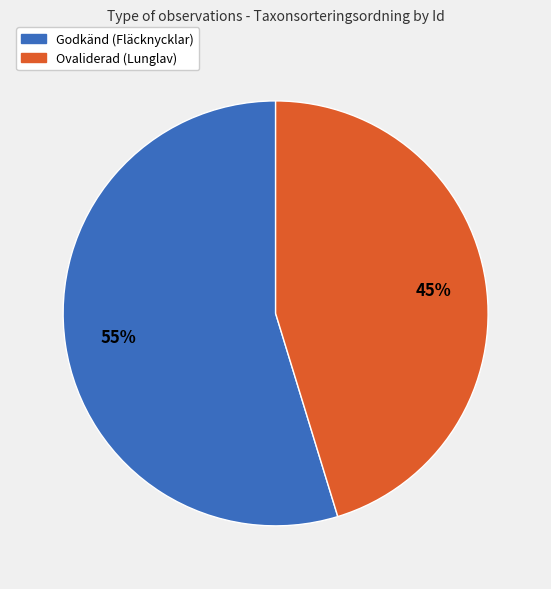

To the nearest percent, what is the average slice percentage?

50%